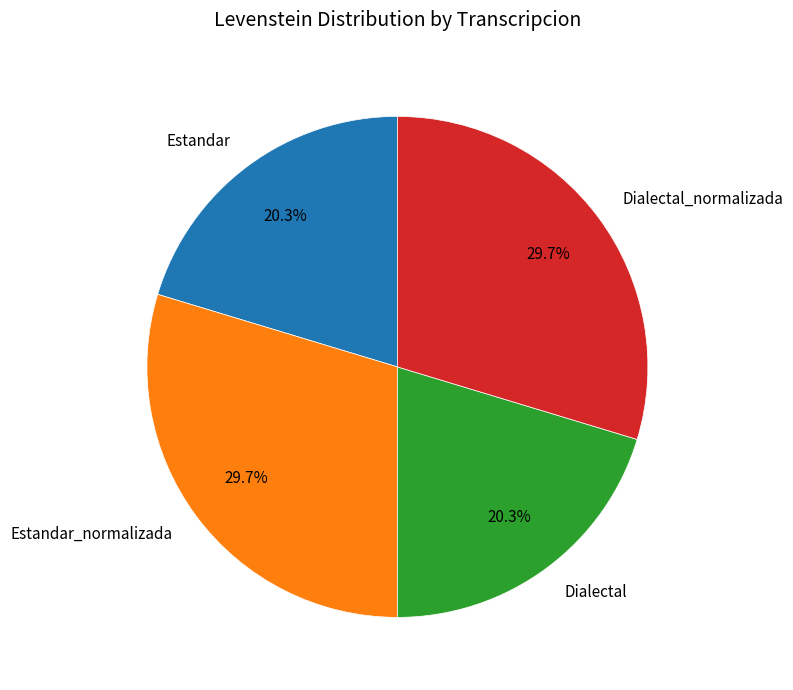

The Estandar slice represents 20% of the pie. True or false?

True